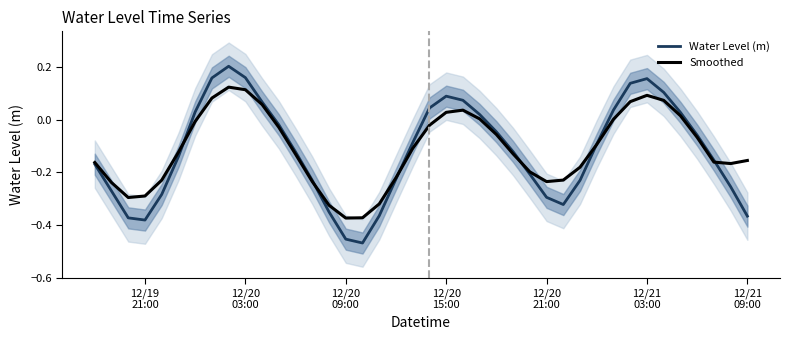

Does the chart display data point markers on the line(s)?

No